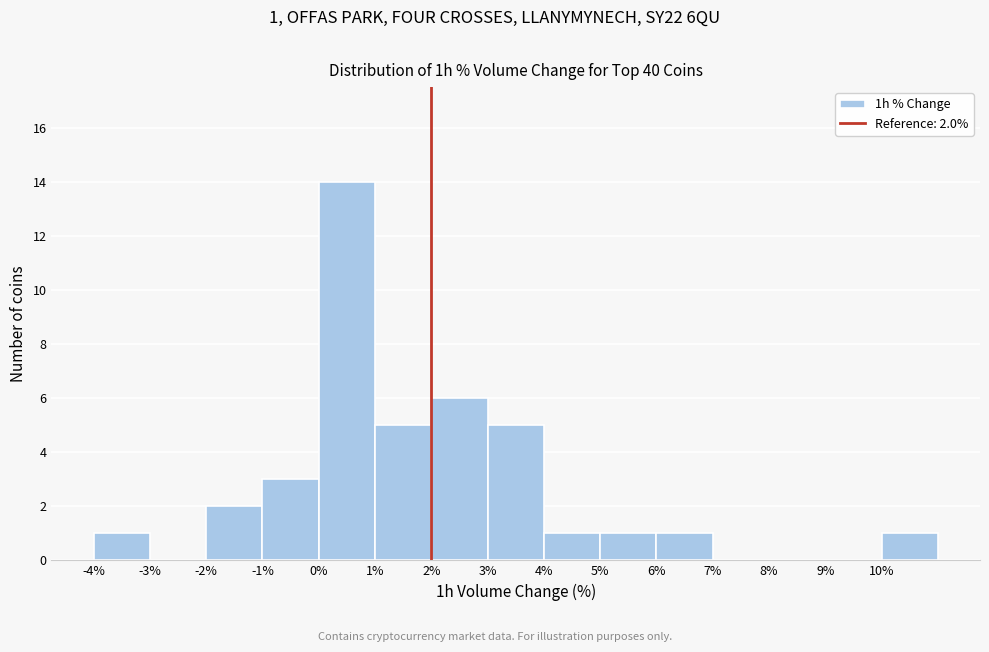

Over which range of the x-axis is the bar tallest?

0 to 1